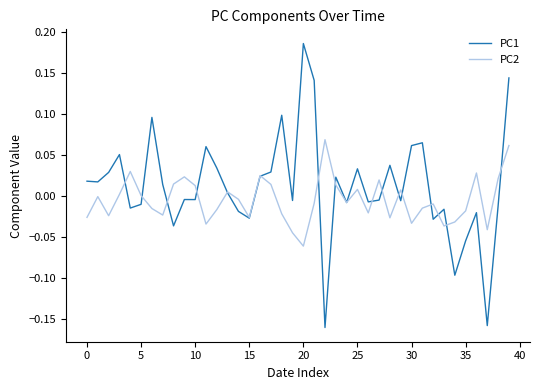

Which series has the largest range (max minus min)?

PC1